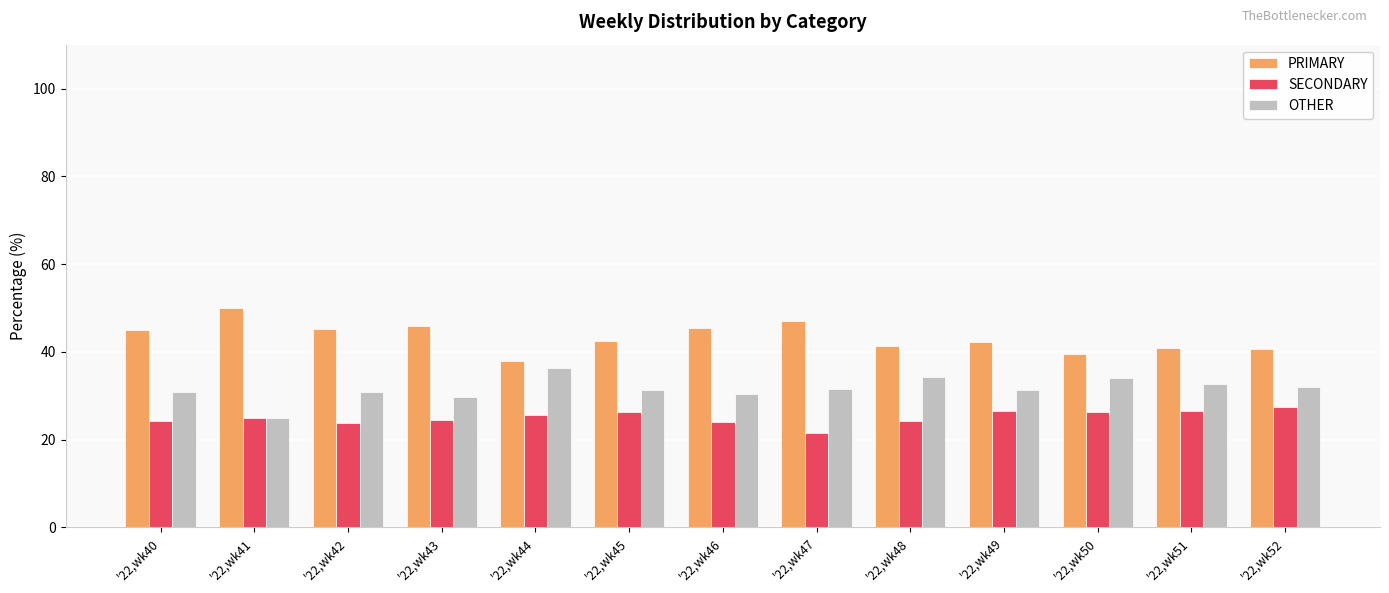

What is the difference between the highest and lowest values at '22,wk50?

13.2